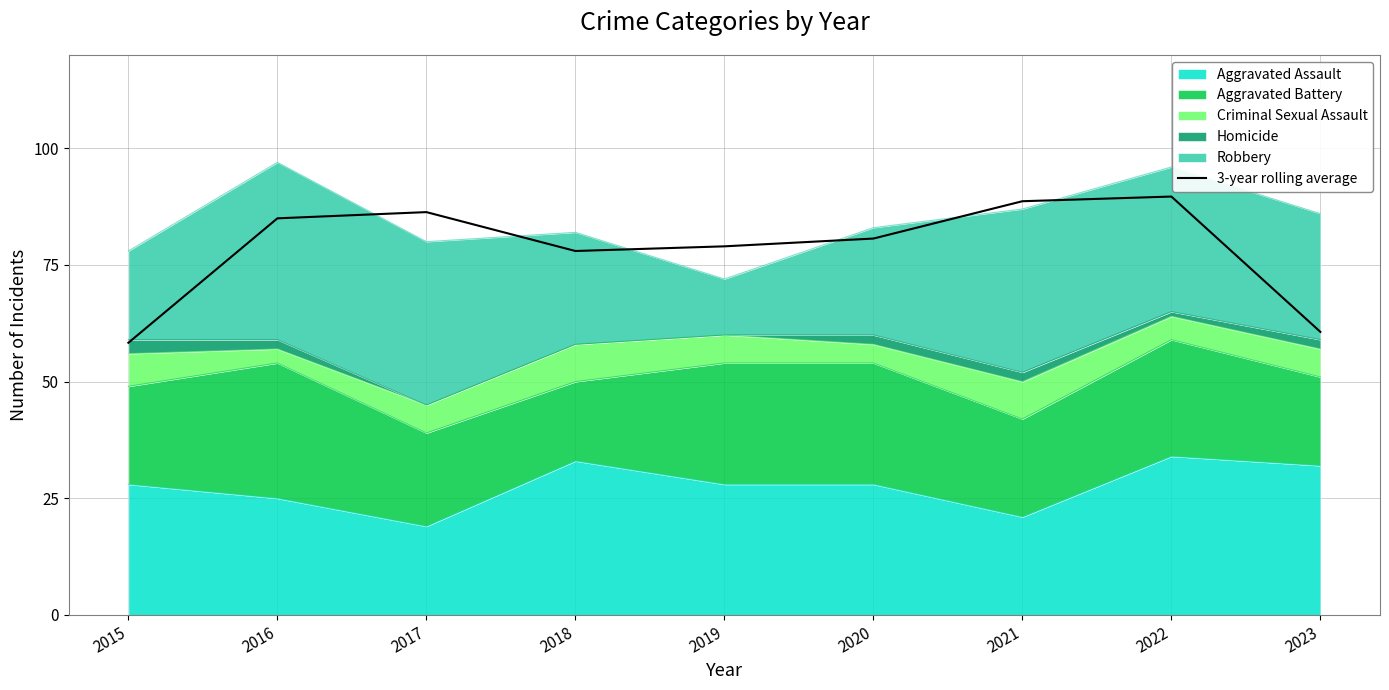

How many interior local peaks (higher than both neighbors) does the data have?

2